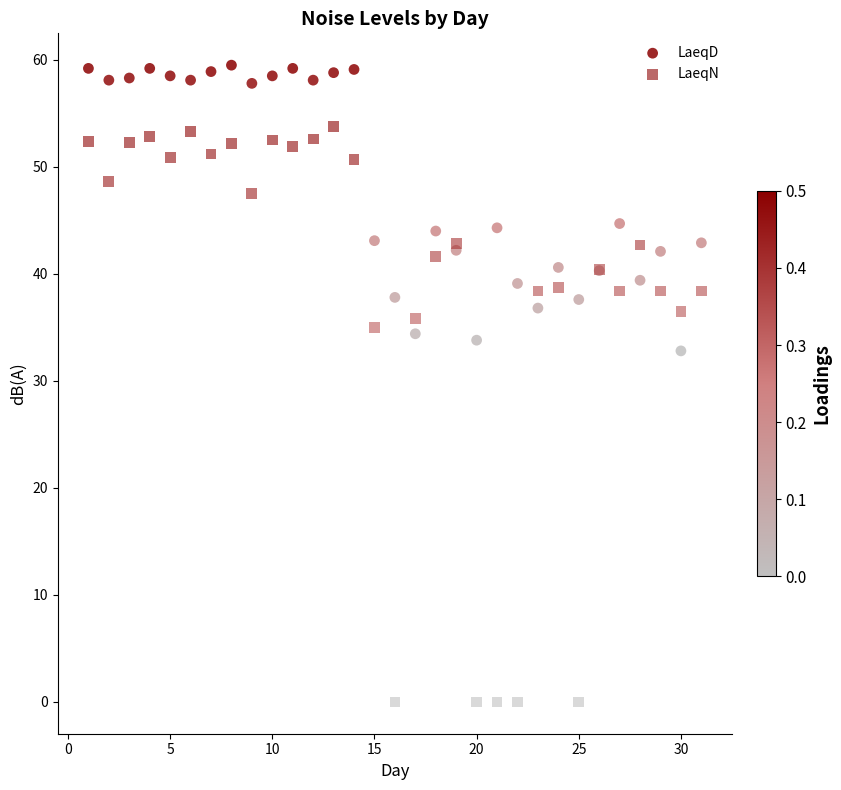

Across all series, what Y value is closest to 29?

32.8